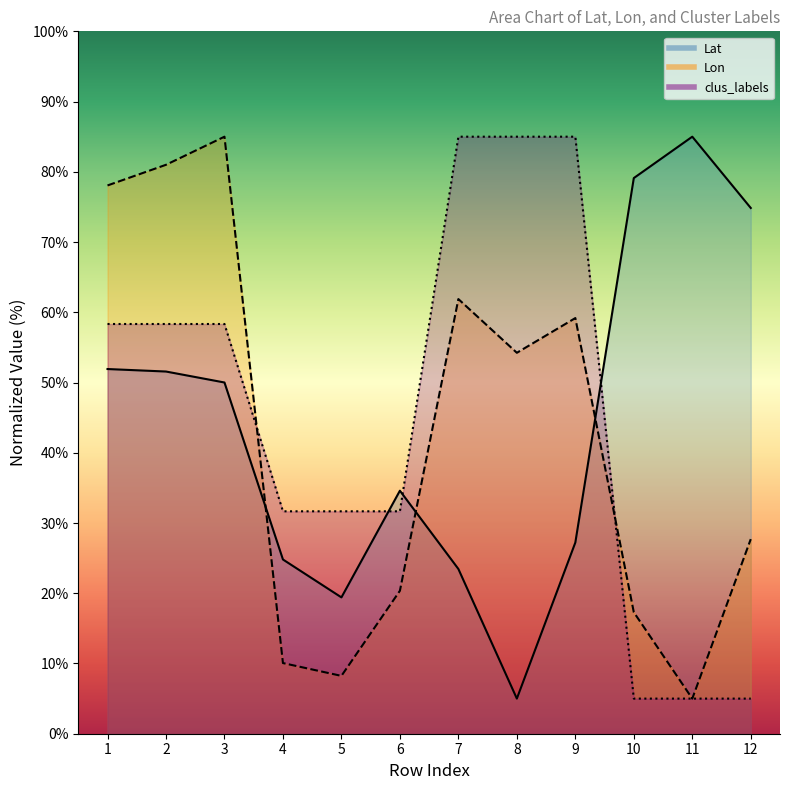

Which category has the highest value across all series?

11